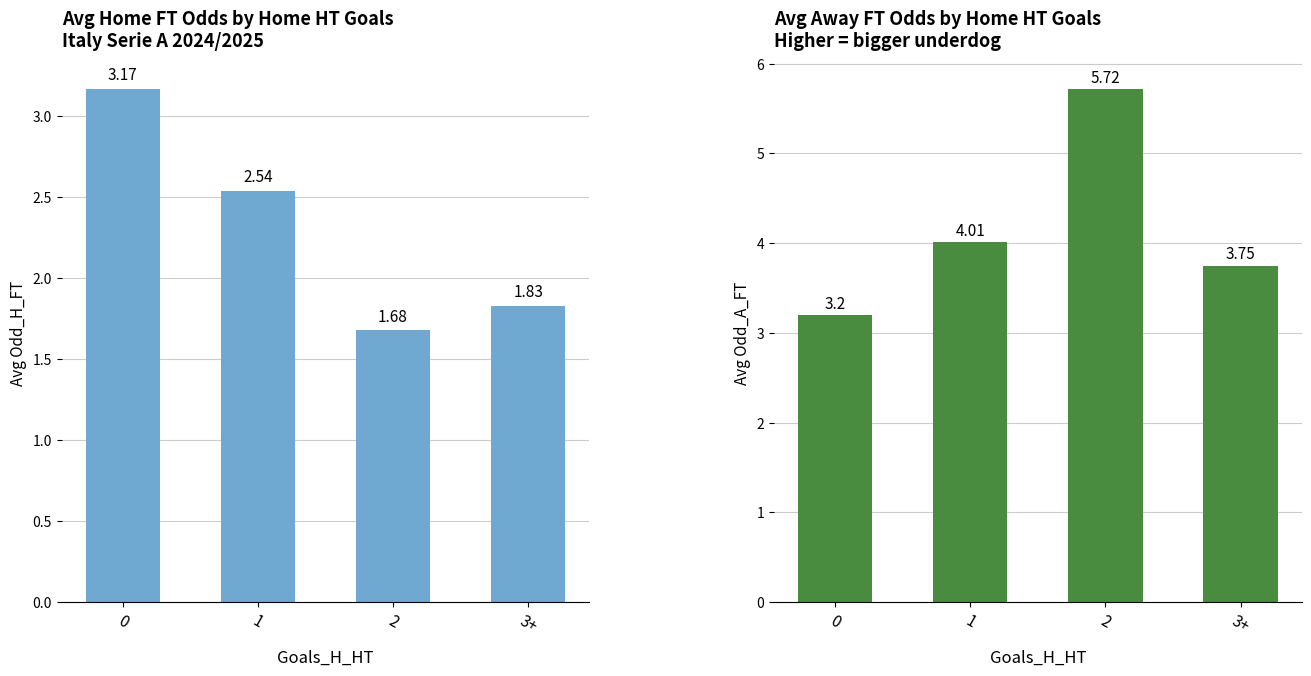

What position from the right is 0?

4